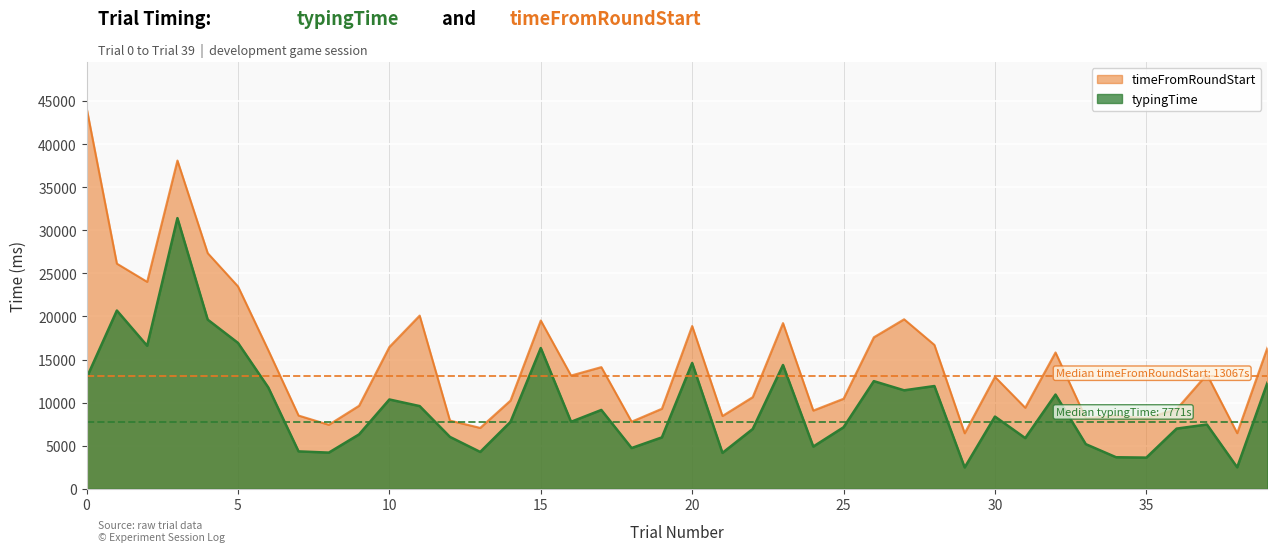

Reading left to right, what are all the values shown in this chart?

typingTime: 12875	20688	16600	31413	19632	16932	11765	4343	4199	6317	10367	9600	6024	4277	7767	16336	7775	9150	4732	5967	14600	4168	6941	14366	4902	7144	12494	11430	11926	2480	8383	5886	10937	5182	3663	3620	6985	7463	2495	12320
timeFromRoundStart: 44203	26131	24018	38095	27349	23489	16091	8502	7432	9640	16460	20102	7919	7069	10241	19531	13145	14122	7791	9291	18891	8451	10640	19232	9081	10452	17584	19675	16701	6449	12989	9408	15822	8199	8473	8186	9246	13278	6461	16392